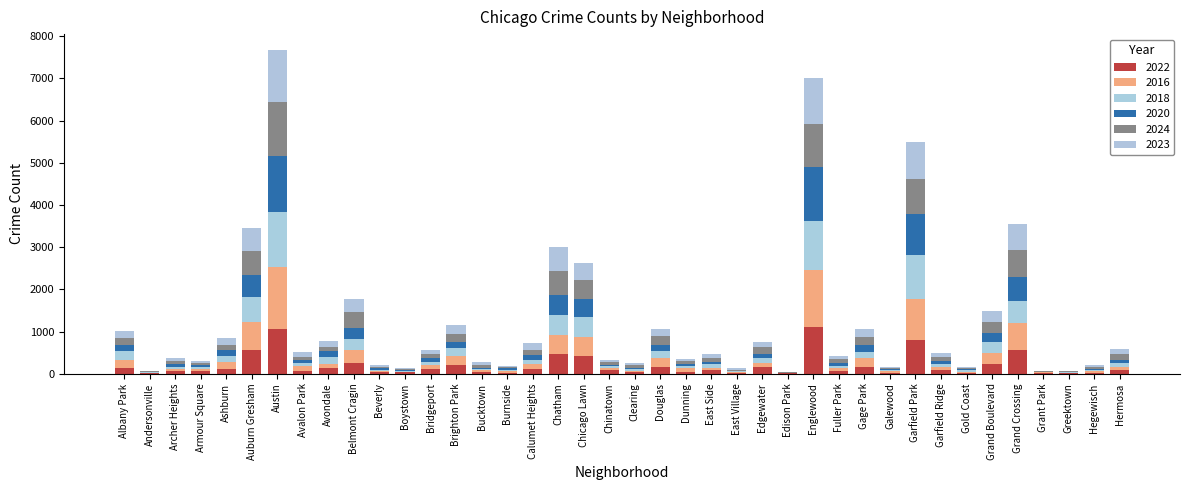

Count the number of categories in the chart.

40